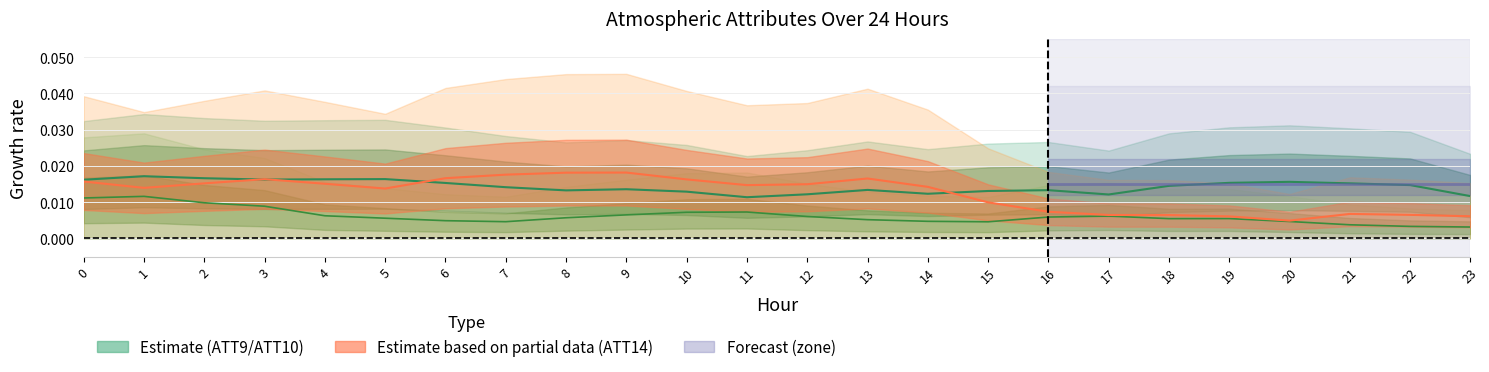

At which category does the data reach its first local peak?

1